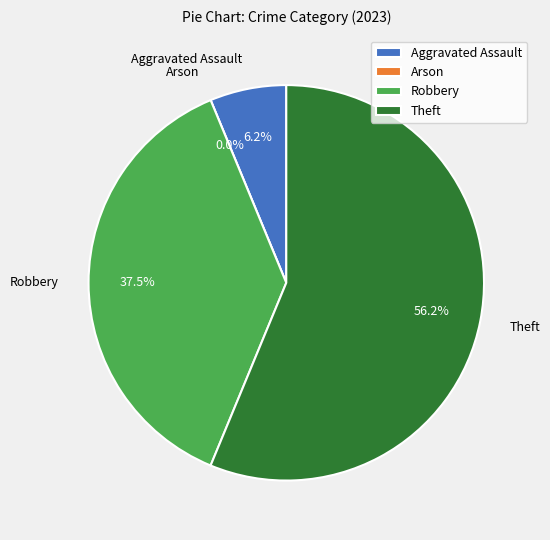

Is it true that Robbery is 38% of the pie?

True